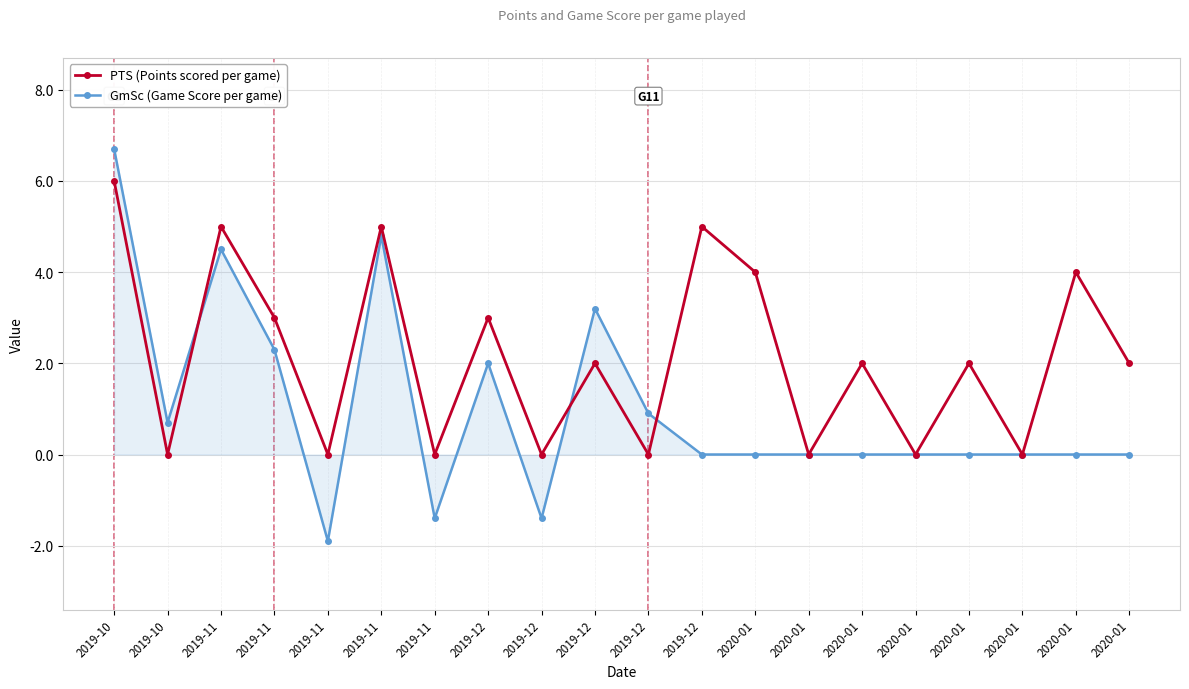

True or false: GmSc (Game Score per game) has a value of 1.5 at 2019-12.

False